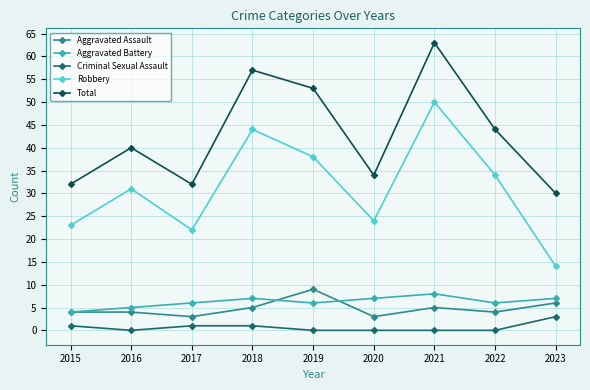

Is it true that Aggravated Assault equals 5 at 2021?

True